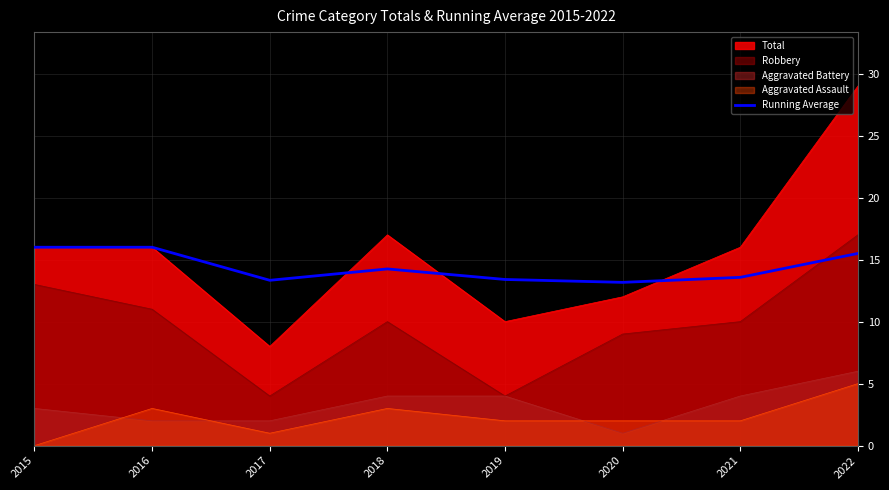

At which category does the data reach its first local valley?

2017